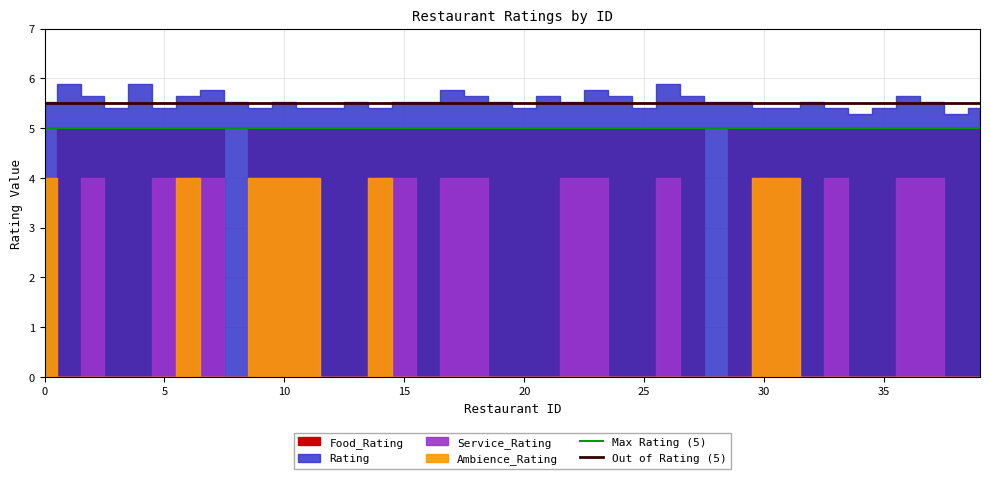

Is it true that Max Rating (5) equals 5.0 at 0?

True